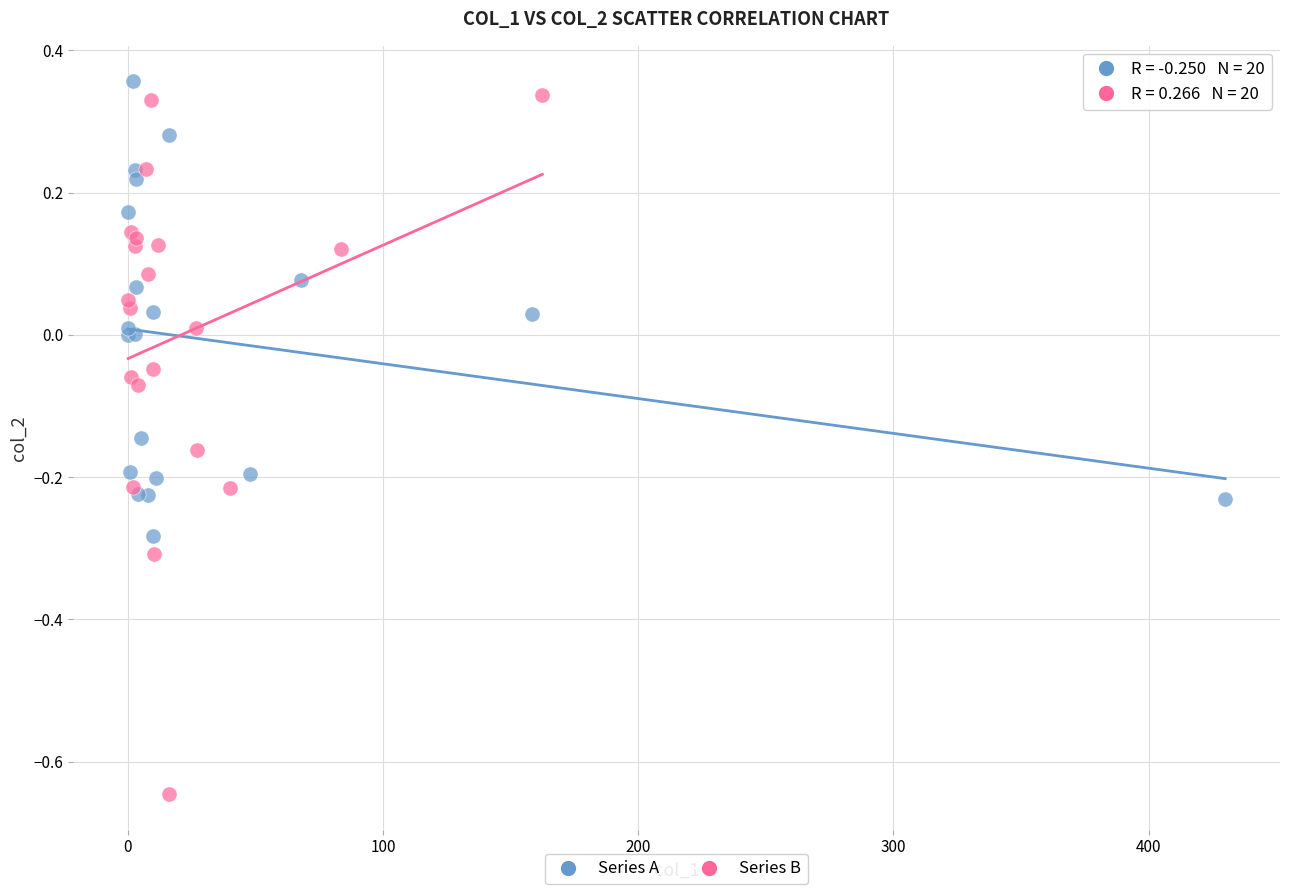

Which series has the largest Y range (max minus min)?

Series B